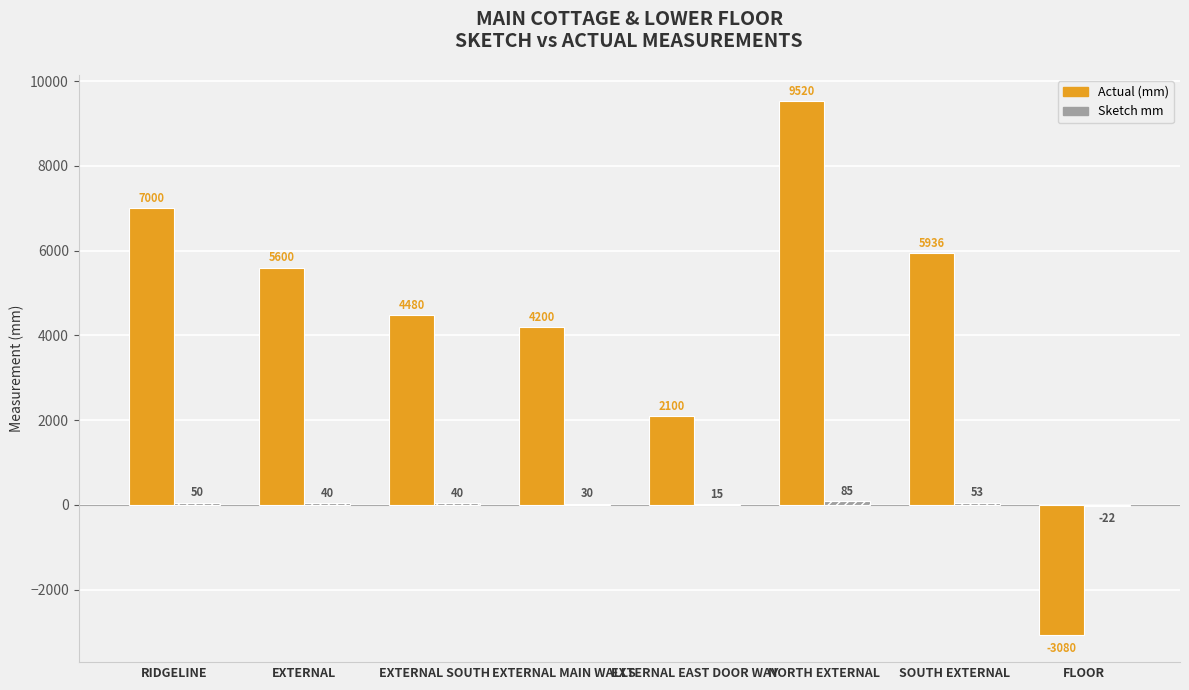

Count the number of data series in this chart.

2